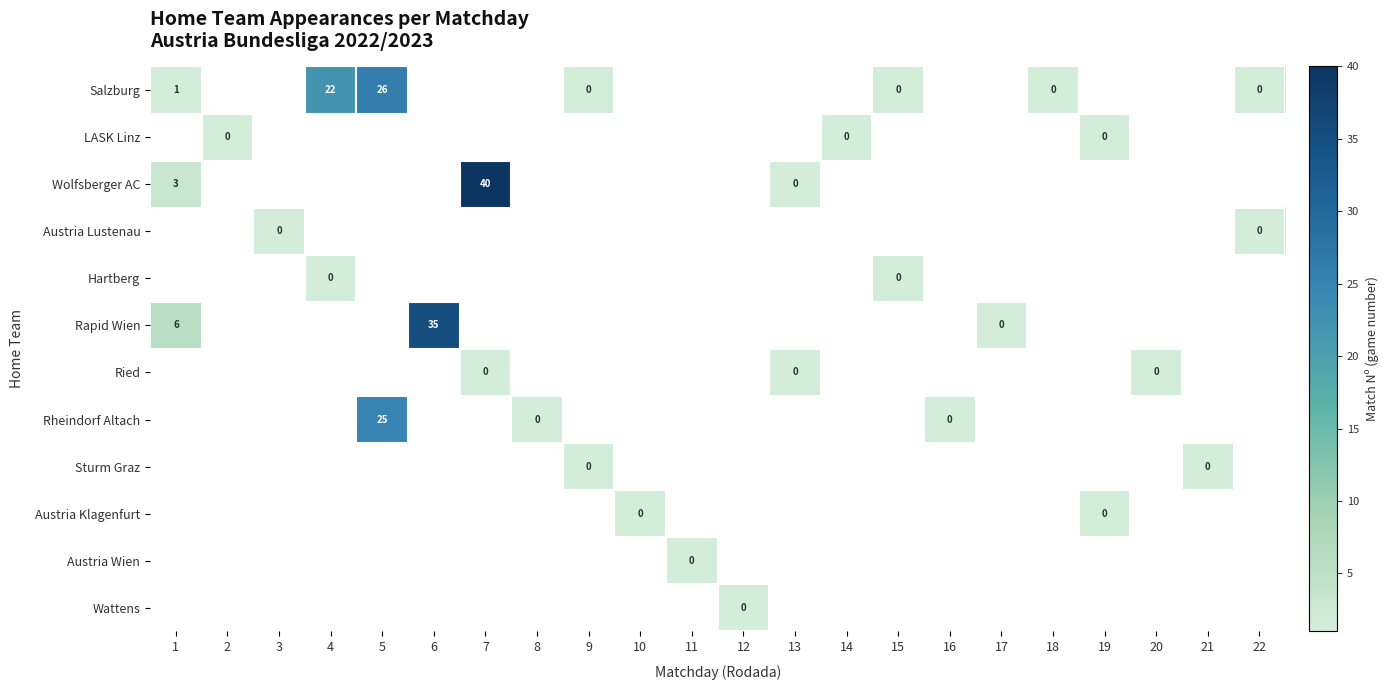

Between 13 and 20, which is larger?

20